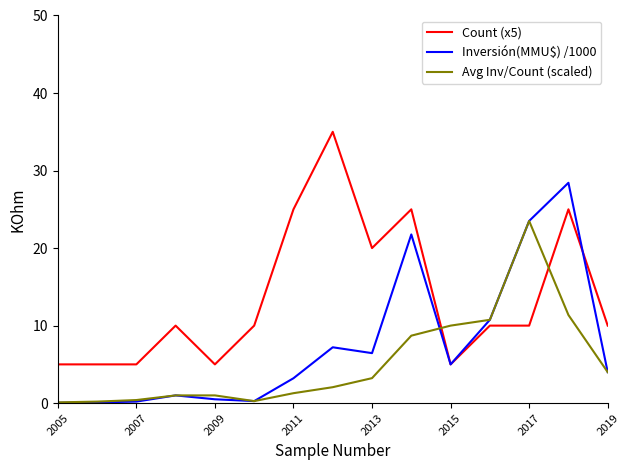

What is the maximum value shown in the chart?

35.0